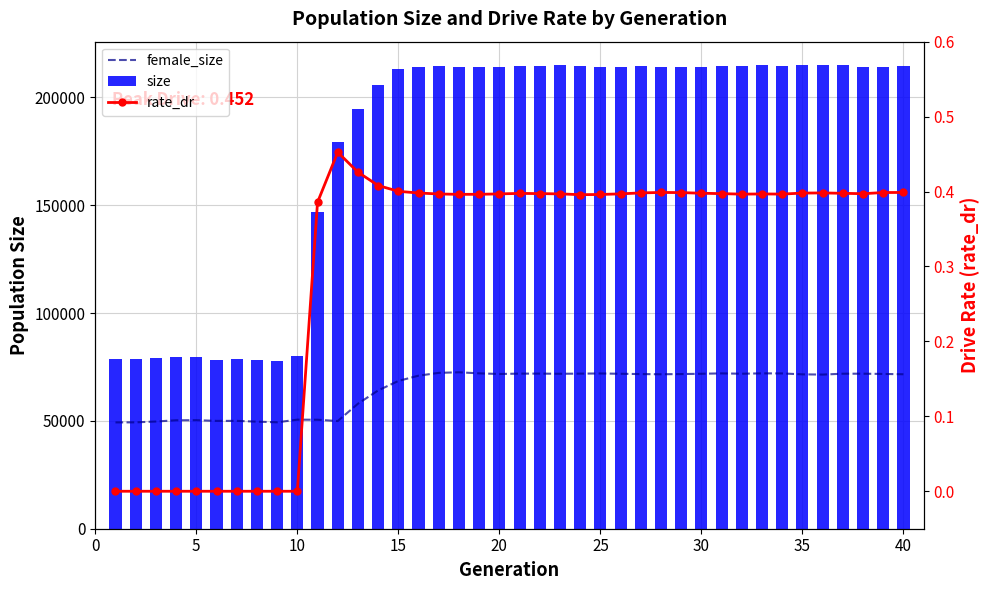

What is the difference between the maximum and minimum values in the size series?

137256